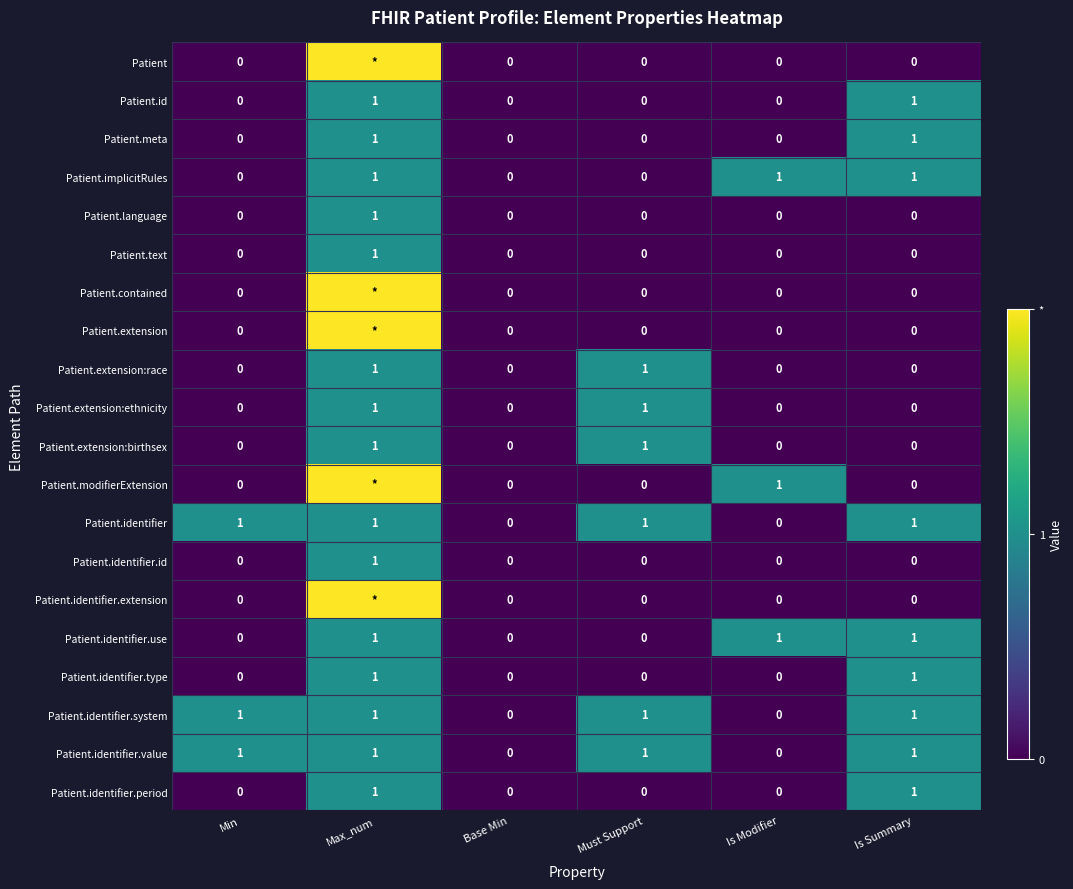

Count the Patient.implicitRules values in the range 0 to 1.

6